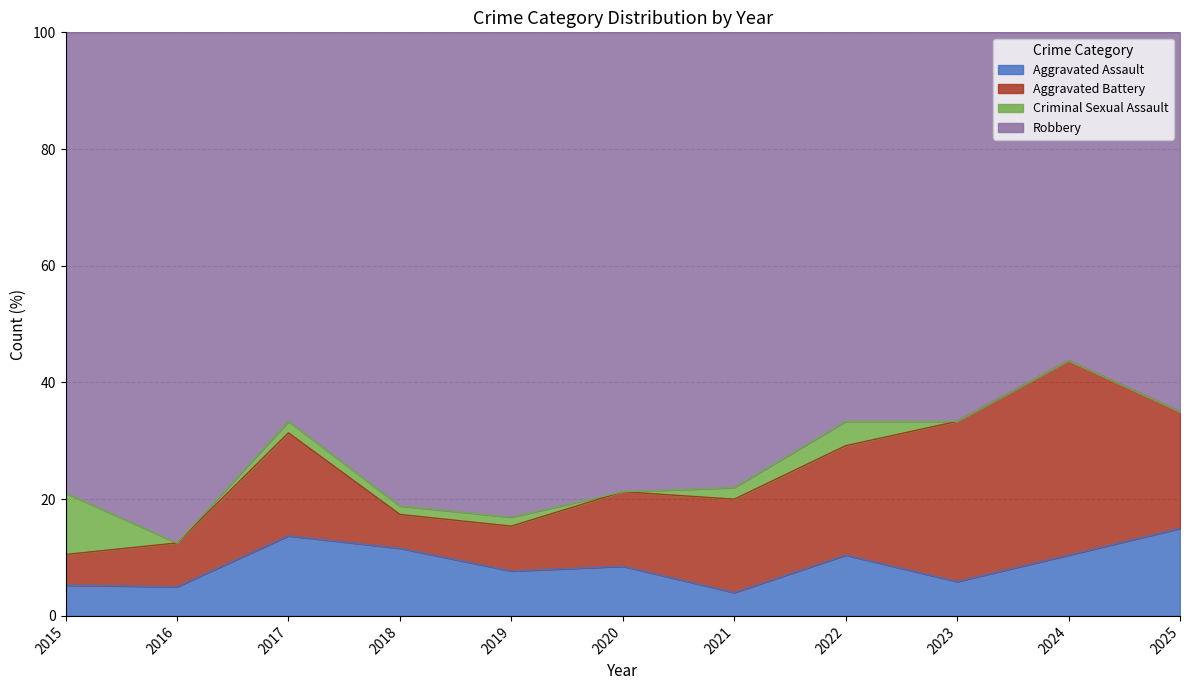

True or false: Robbery and Criminal Sexual Assault intersect in this chart.

False